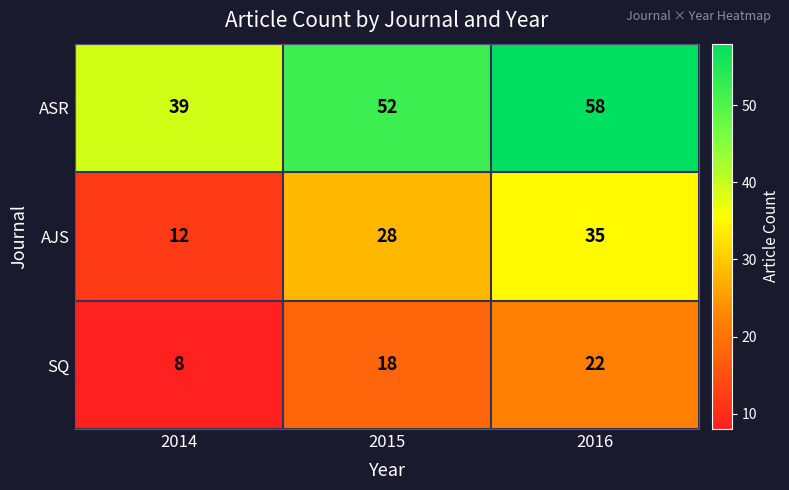

What is the smallest value displayed?

8